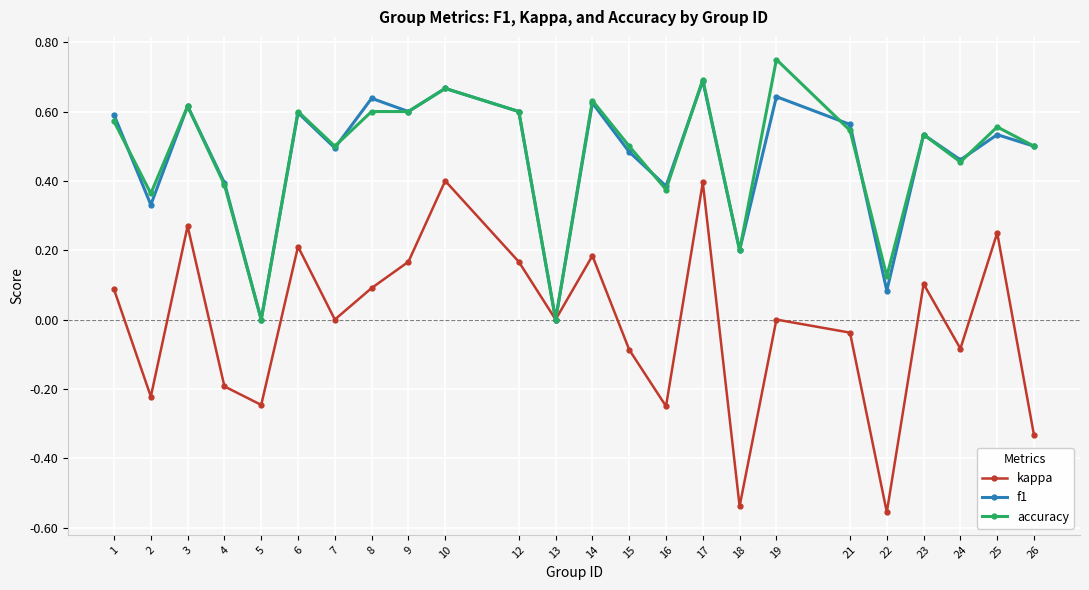

Which label corresponds to the largest value in the chart?

19